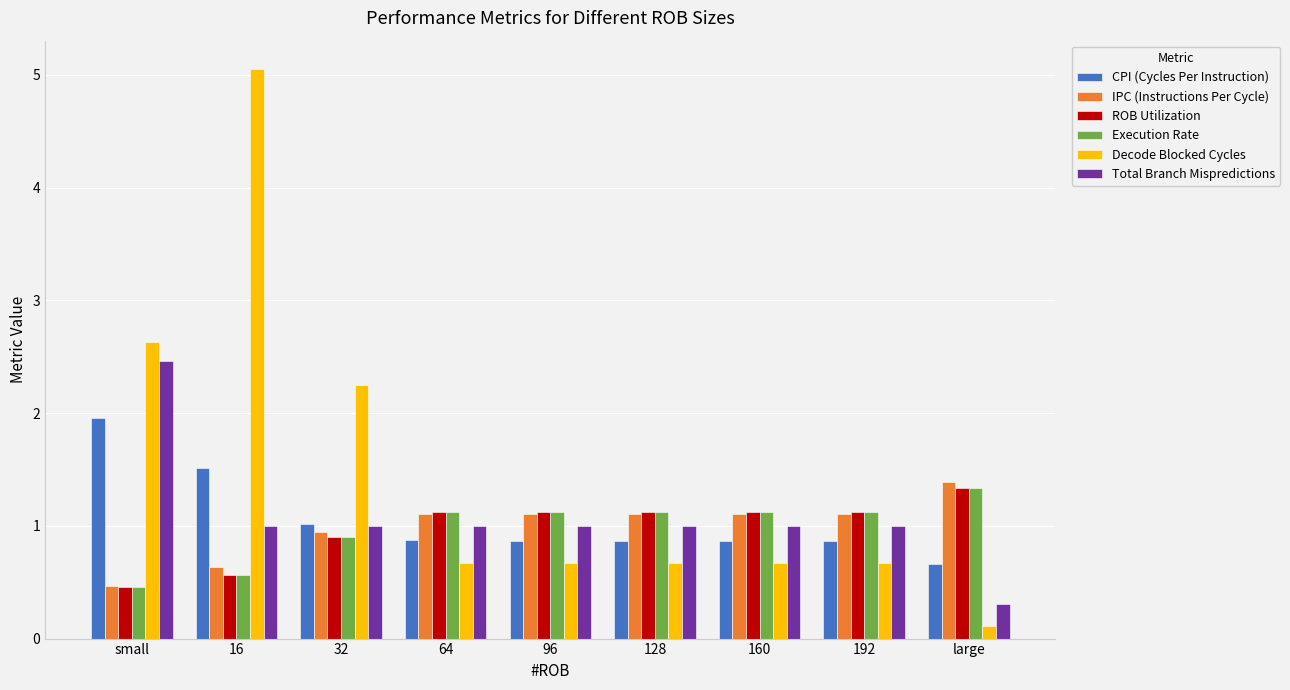

What position from the left is 160?

7